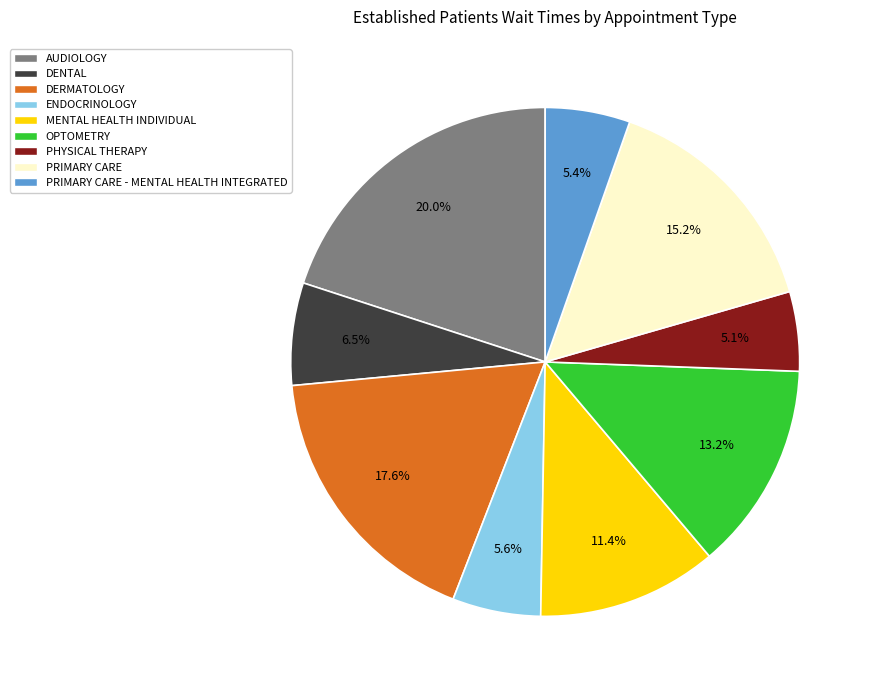

Does any single category account for the majority?

No